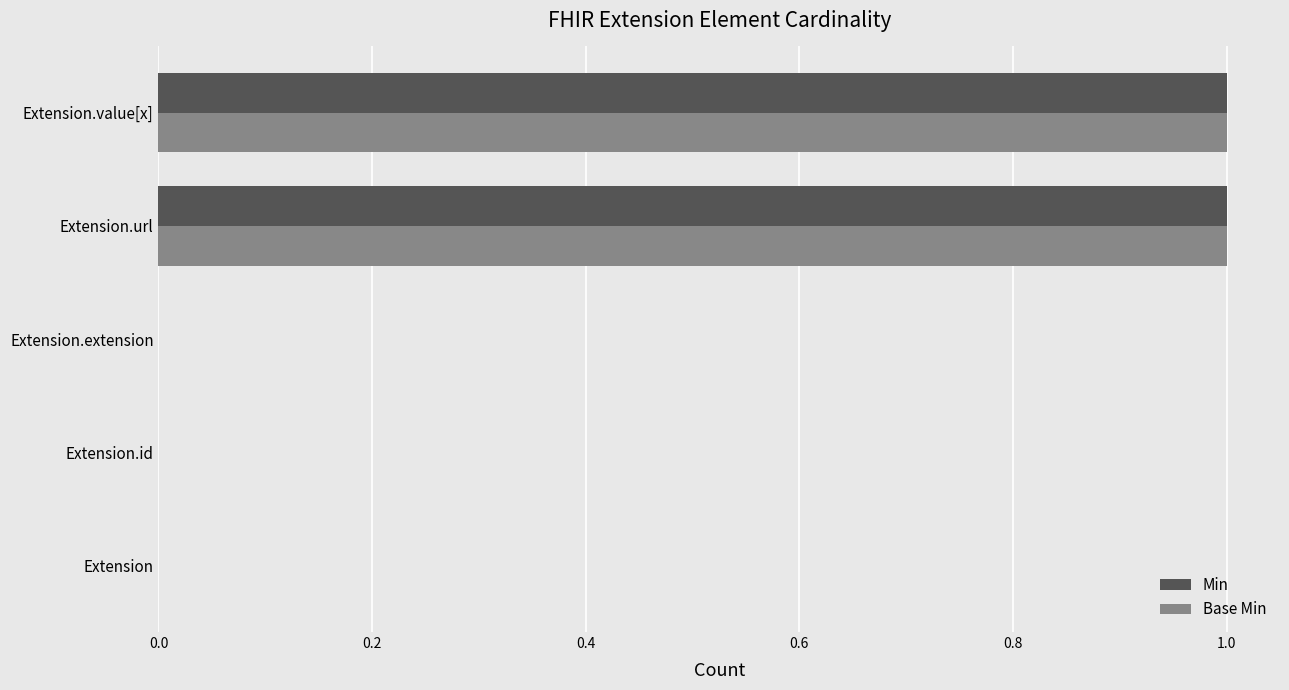

Is the value of Min at Extension.id greater than the value of Base Min at Extension.url?

No